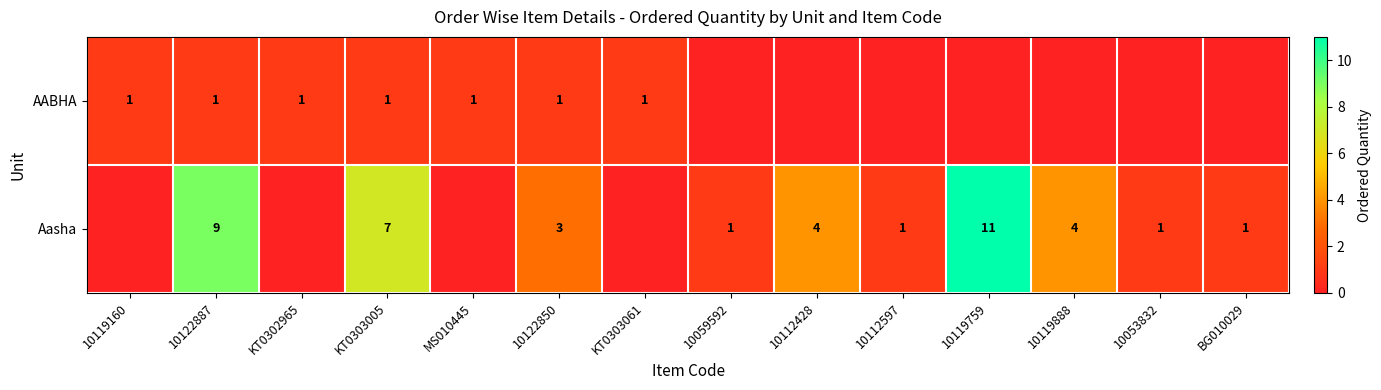

At 10122887, list the series in order from smallest to largest.

AABHA, Aasha